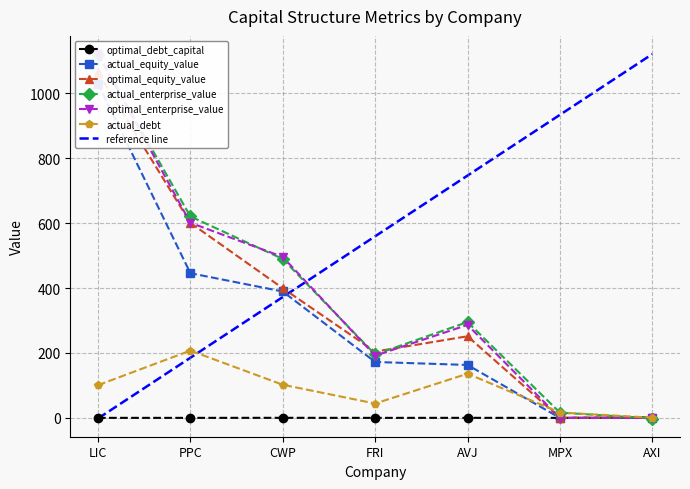

What position from the left is LIC?

1